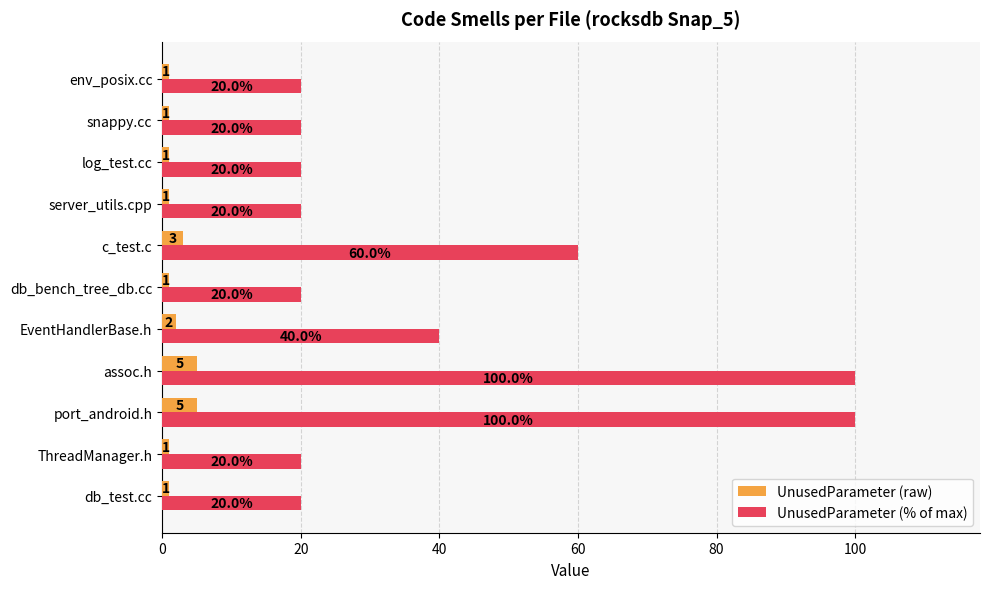

What are all the series names shown in the legend?

UnusedParameter (raw), UnusedParameter (% of max)